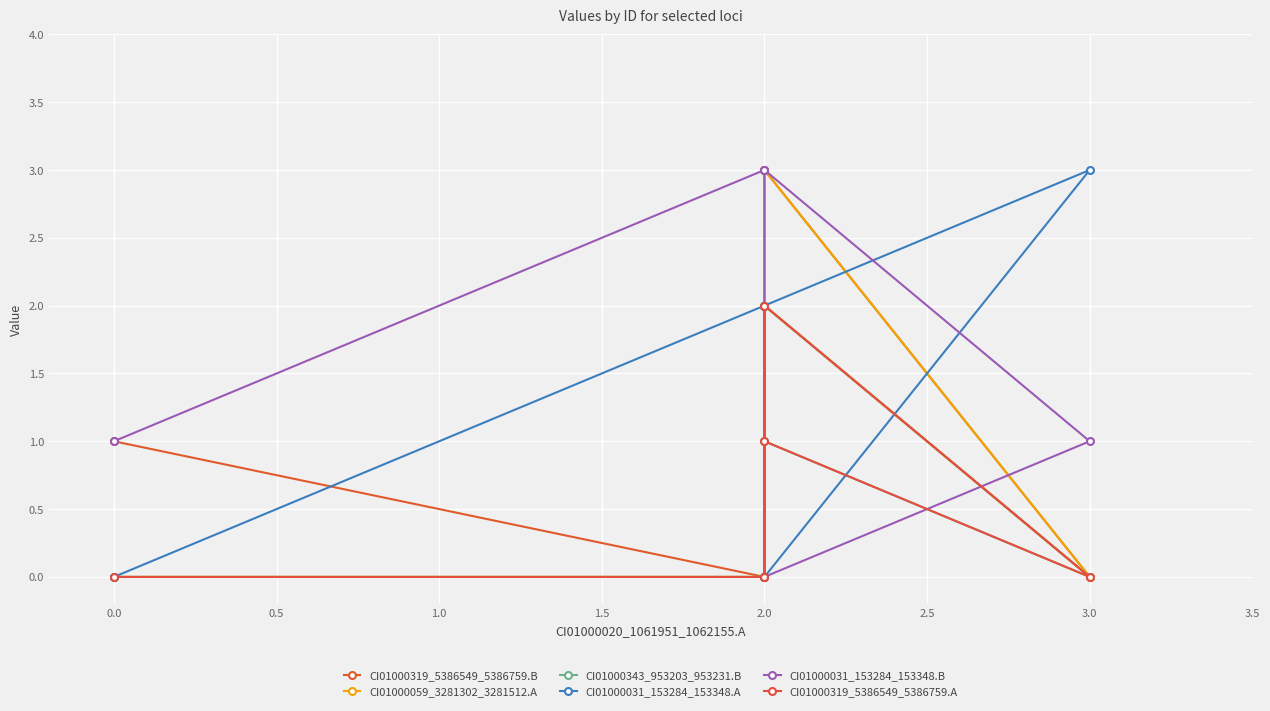

What is the difference between the highest and lowest values at 3.0?

3